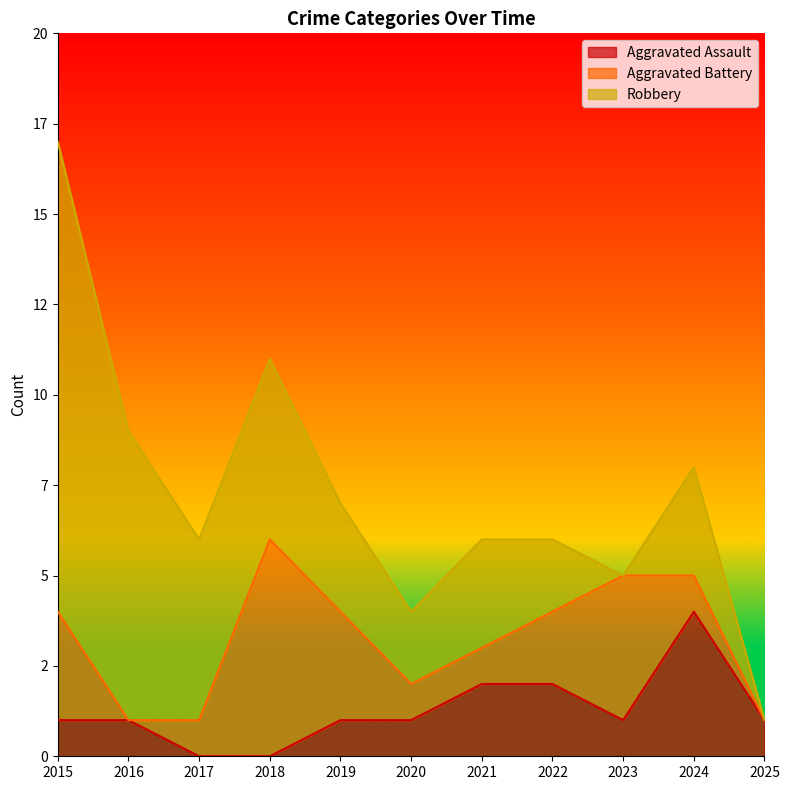

True or false: Aggravated Assault has a value of 1 at 2016.

True